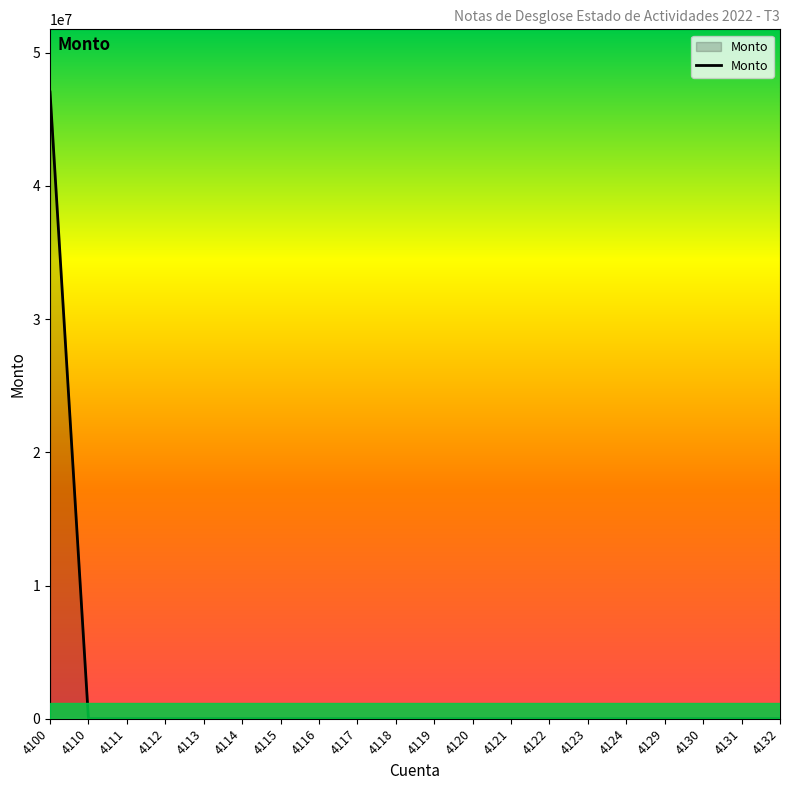

Which label corresponds to the largest value in the chart?

4100